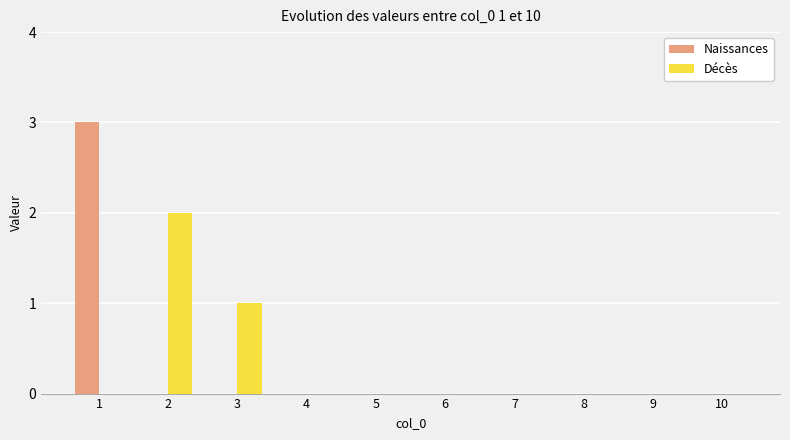

What is the sum of all Naissances values?

3